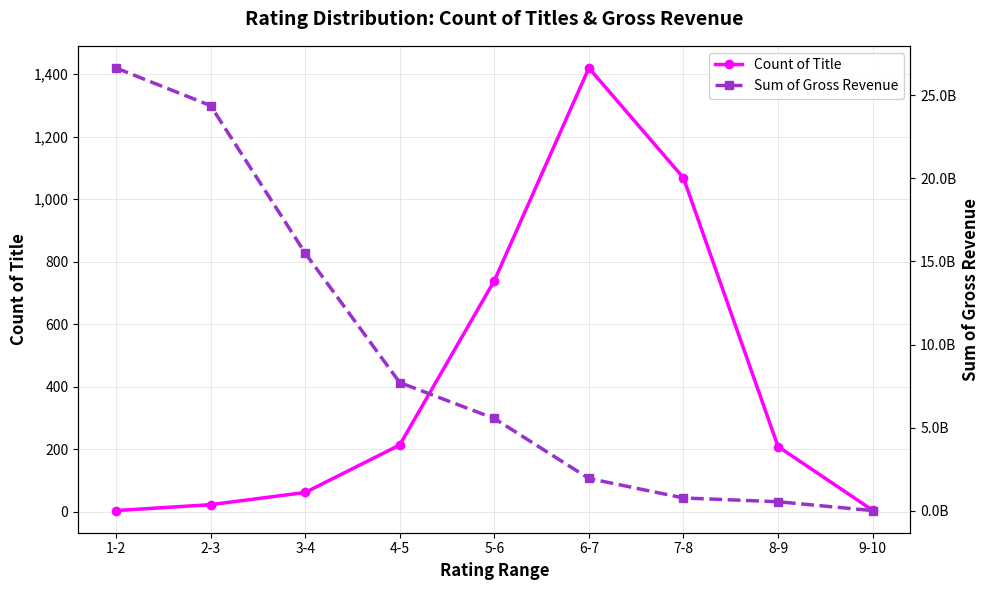

How many lines are shown in the chart?

2